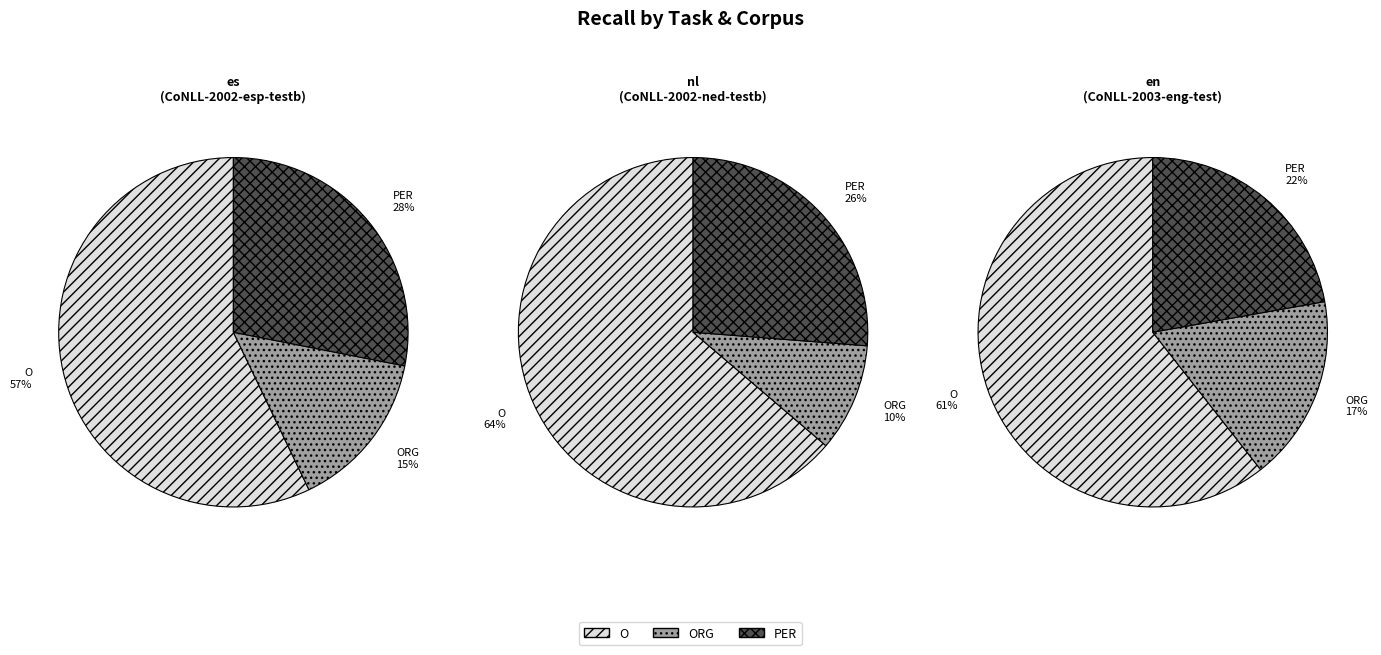

How many segments does this pie chart have?

3